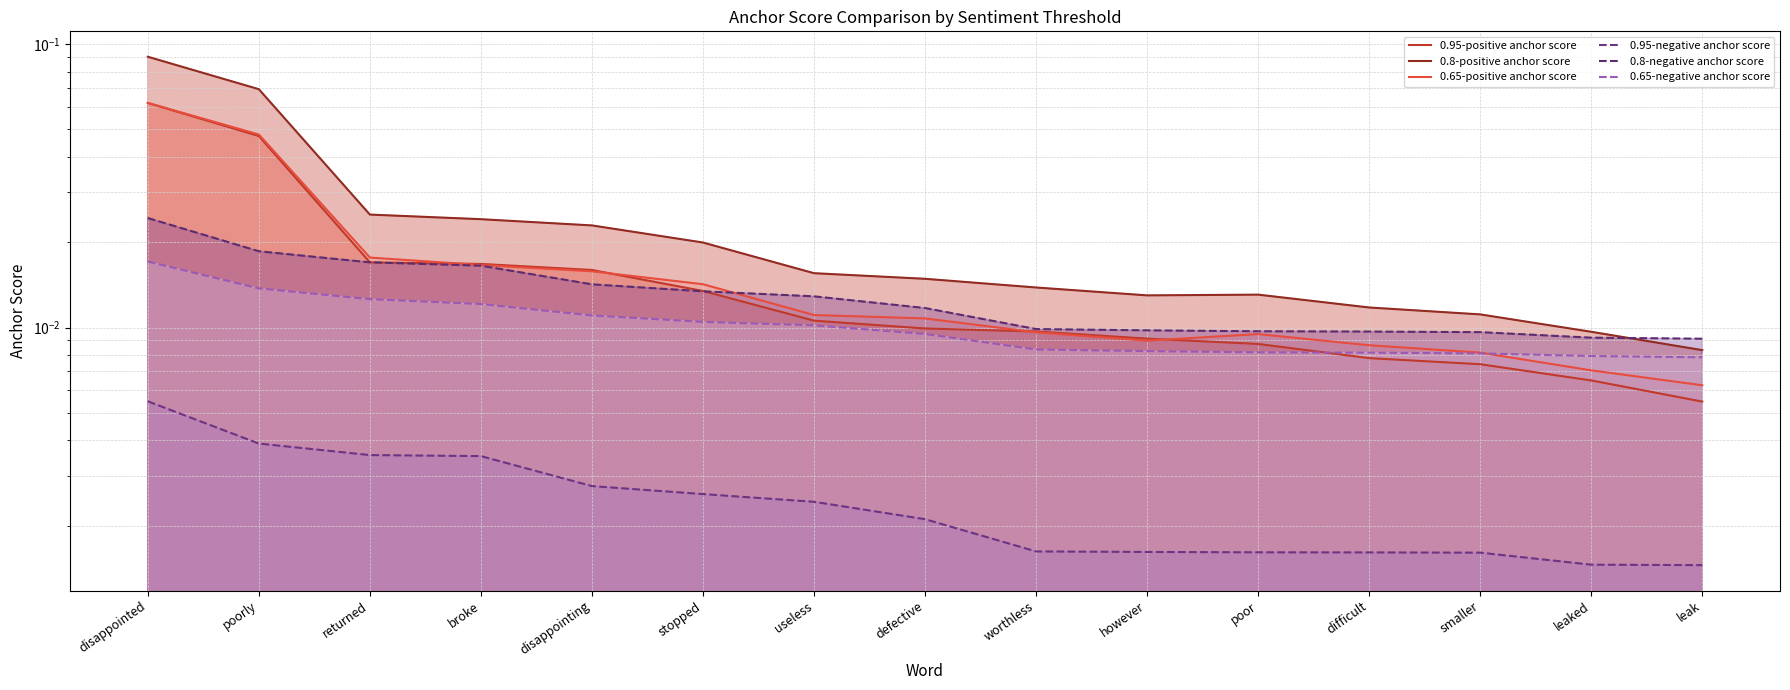

How many lines are shown in the chart?

6